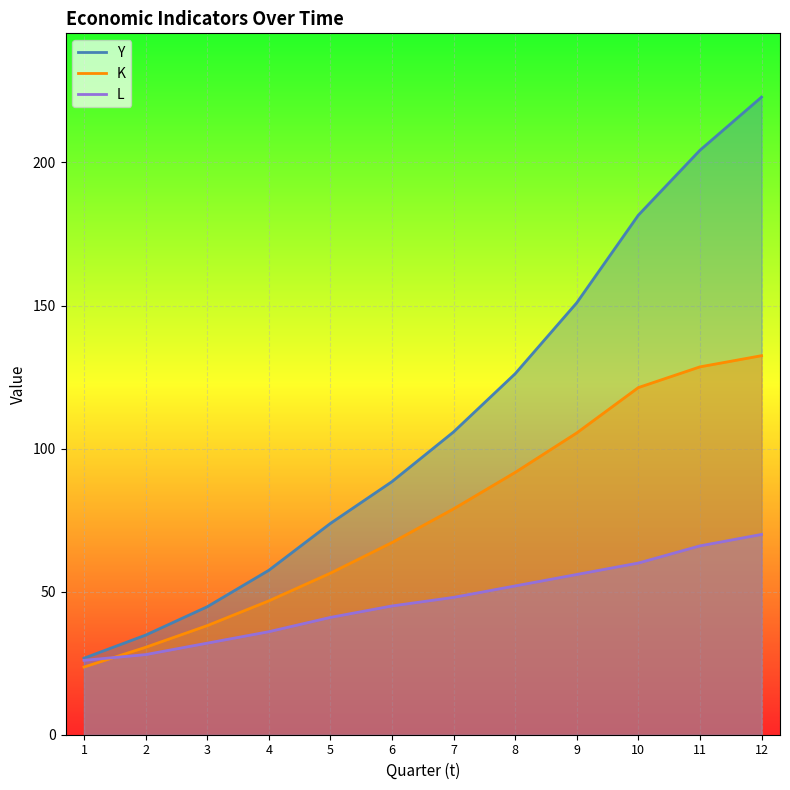

True or false: K line has a value of 12.5 at 3.

False